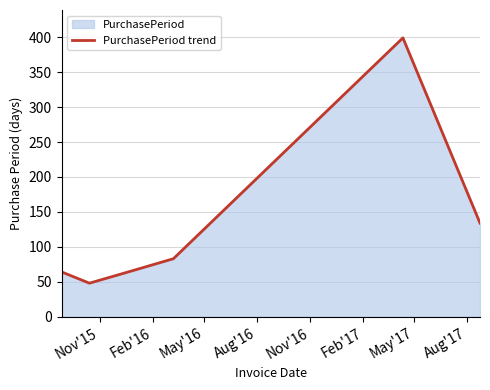

Reading right to left, transcribe all the data shown in this chart.

134	399	83	63	48	64